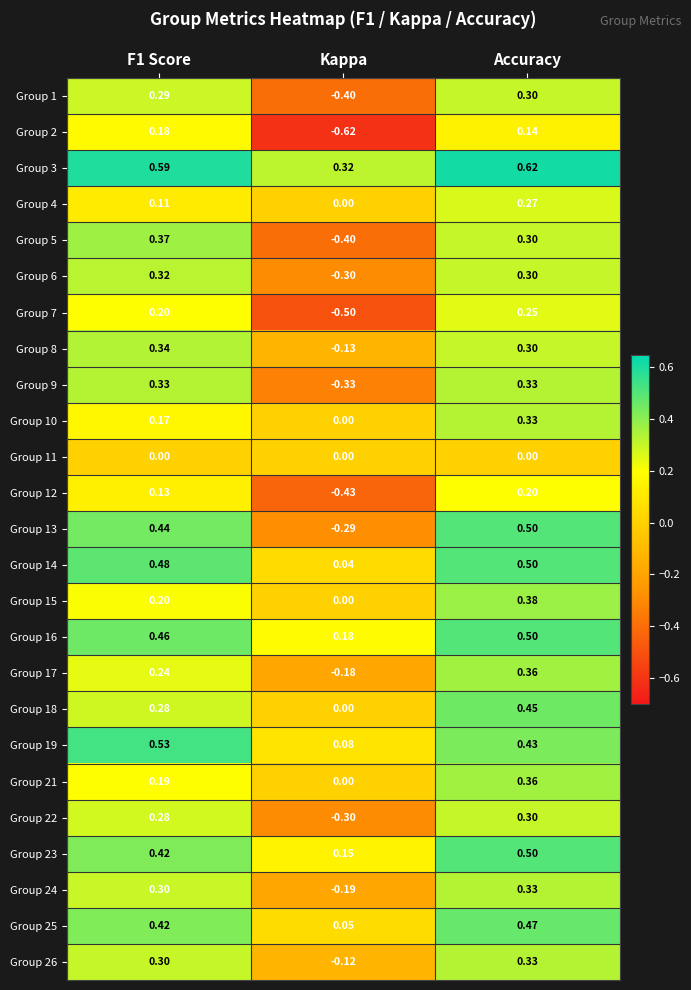

Count the number of categories in the chart.

3